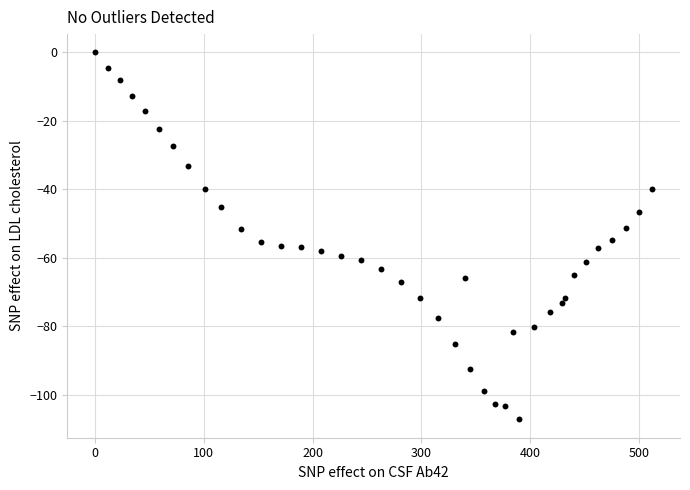

What is the range of X values (max minus min)?

512.4